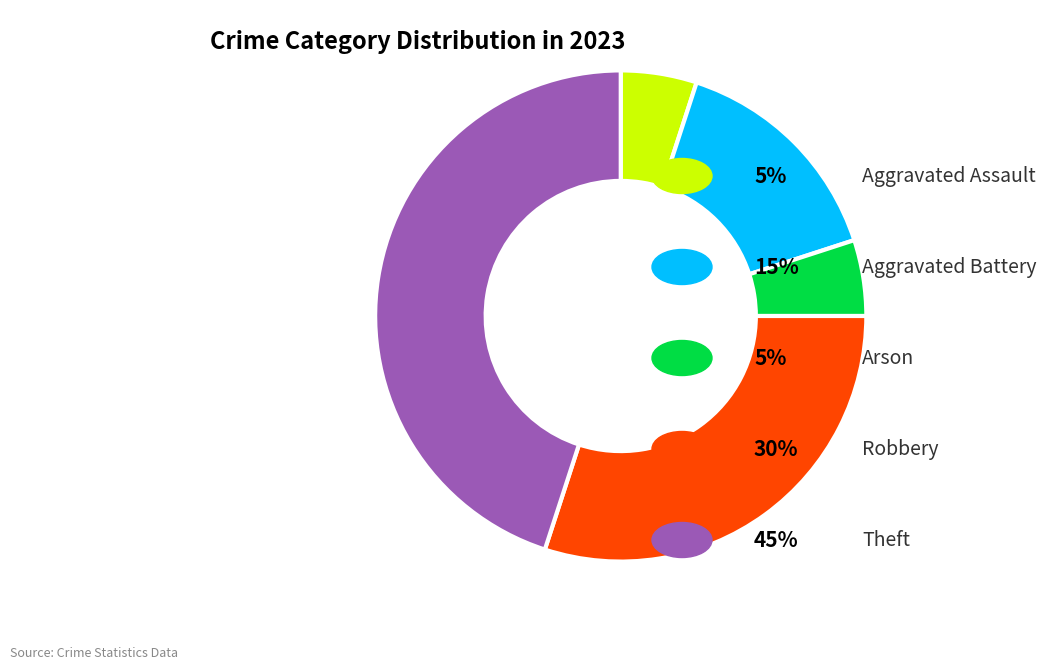

Is there a majority slice in this chart?

No